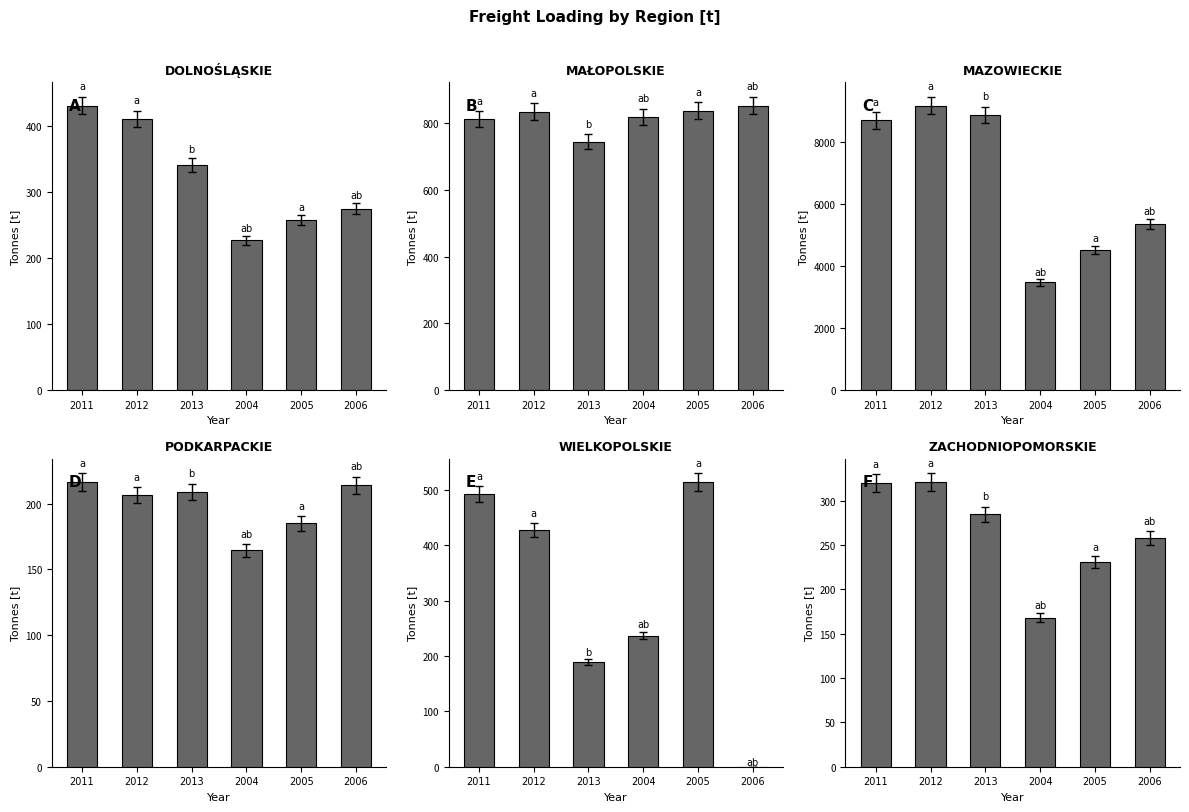

Read the MAZOWIECKIE value at 2006.

5348.0